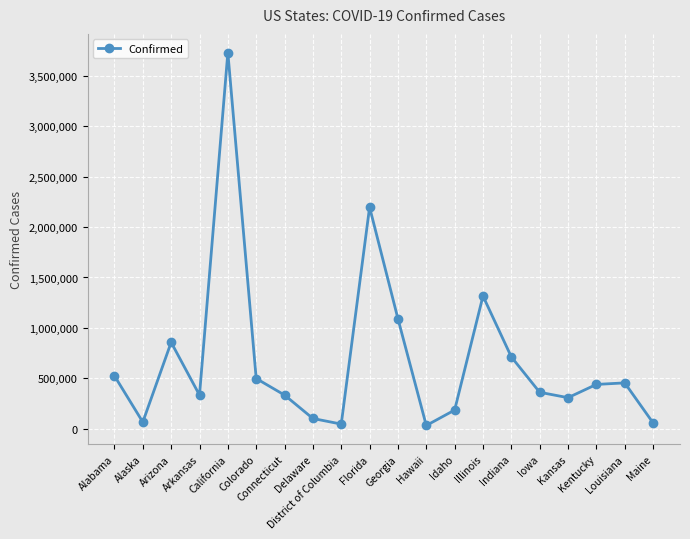

How many distinct data groups are displayed?

1